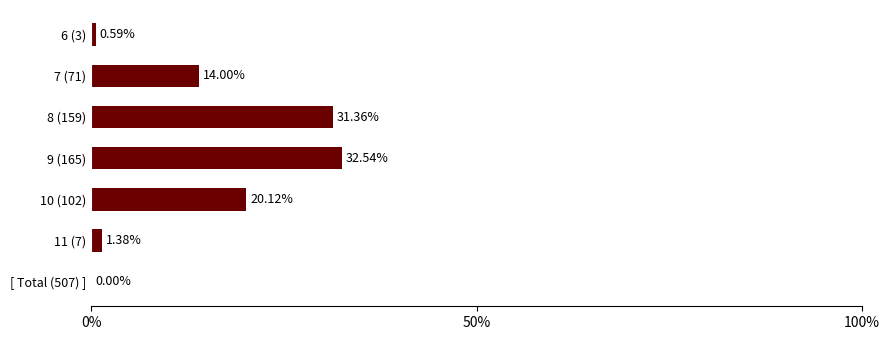

What is the change in value from 6 (3) to [ Total (507) ]?

-0.6